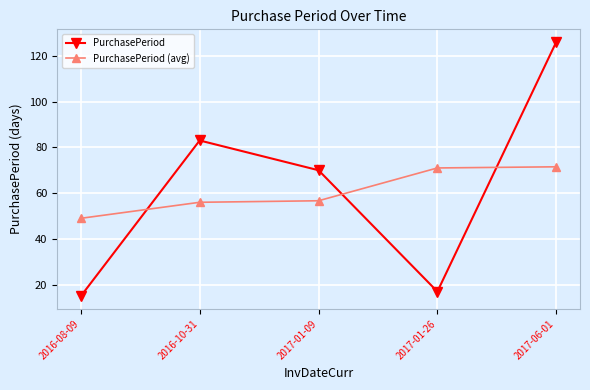

True or false: PurchasePeriod (avg) and PurchasePeriod cross at least once.

True